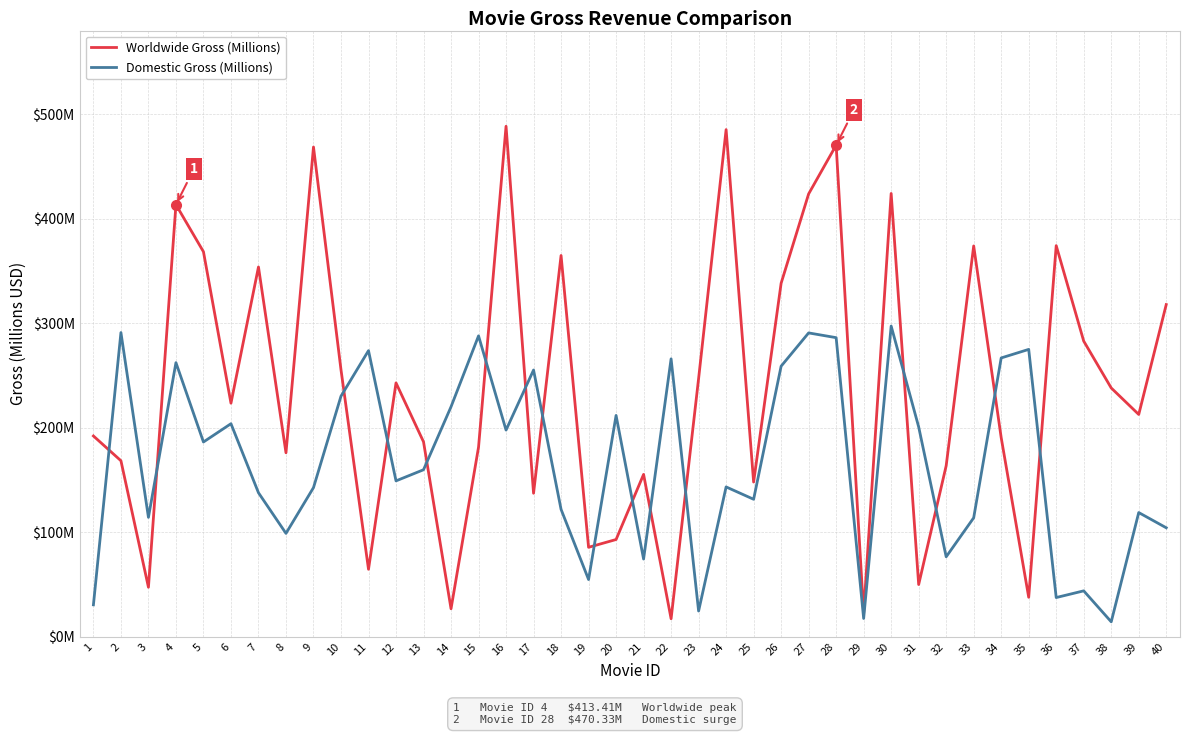

Which series ends up on top after the final intersection of Domestic Gross (Millions) and Worldwide Gross (Millions)?

Worldwide Gross (Millions)